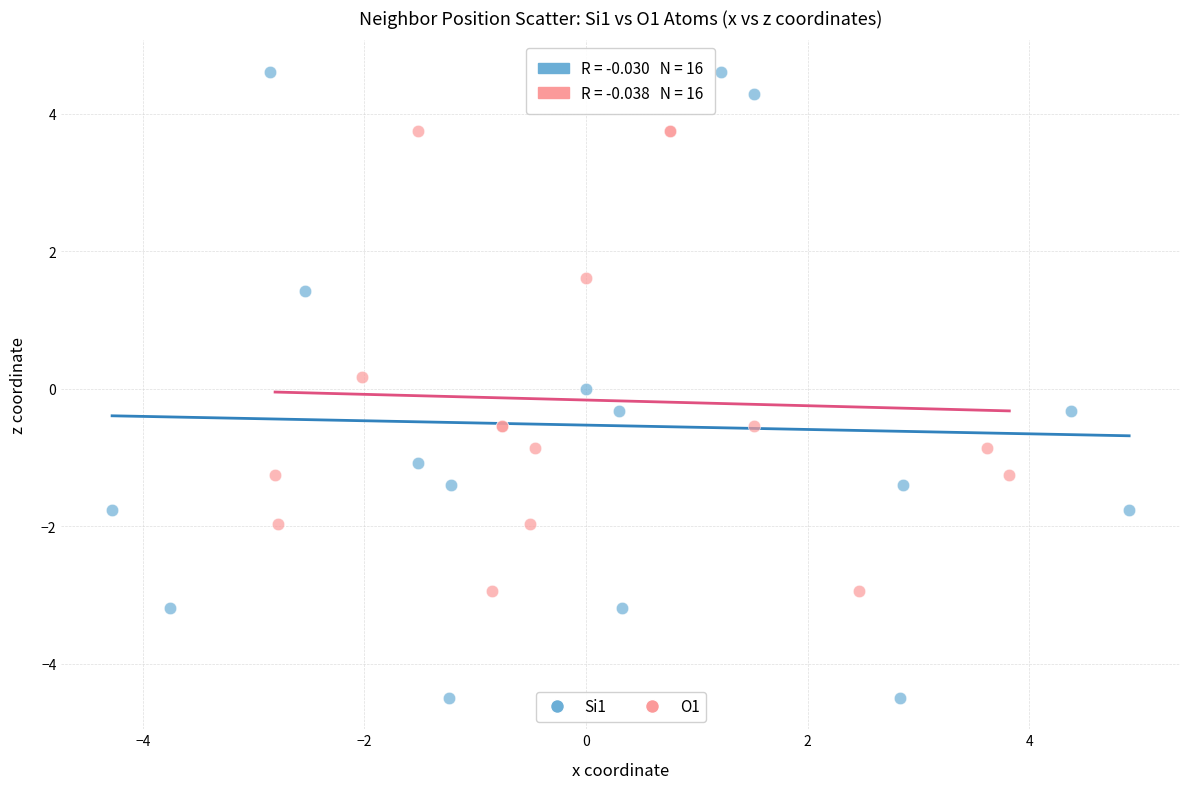

Which series reaches the maximum Y coordinate?

Si1